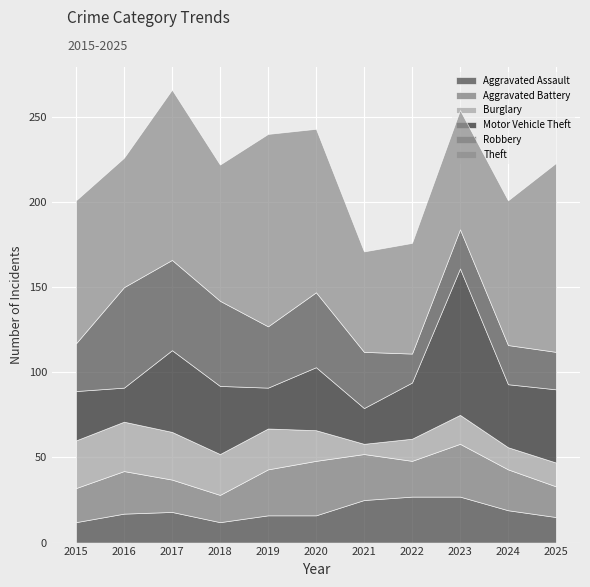

At which category does the chart reach its minimum across all series?

2021